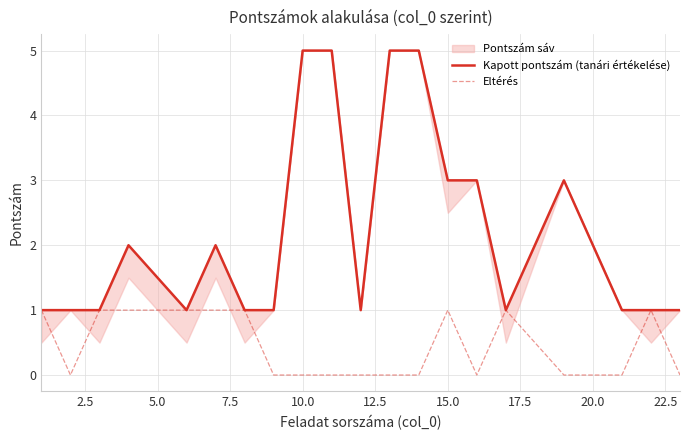

Does the chart have visible grid lines?

Yes